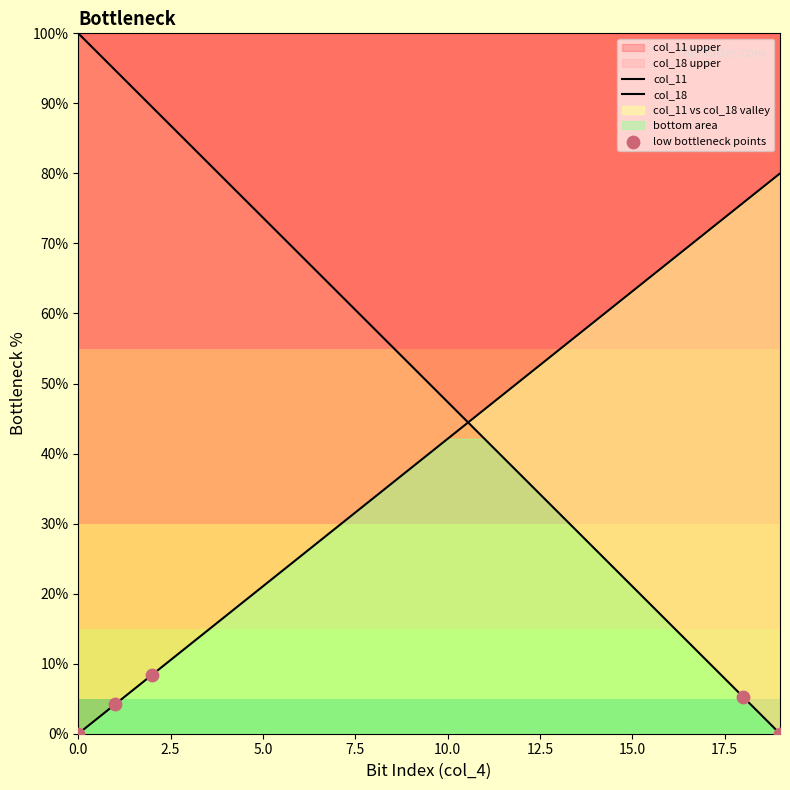

At how many categories does at least one series exceed 80?

4